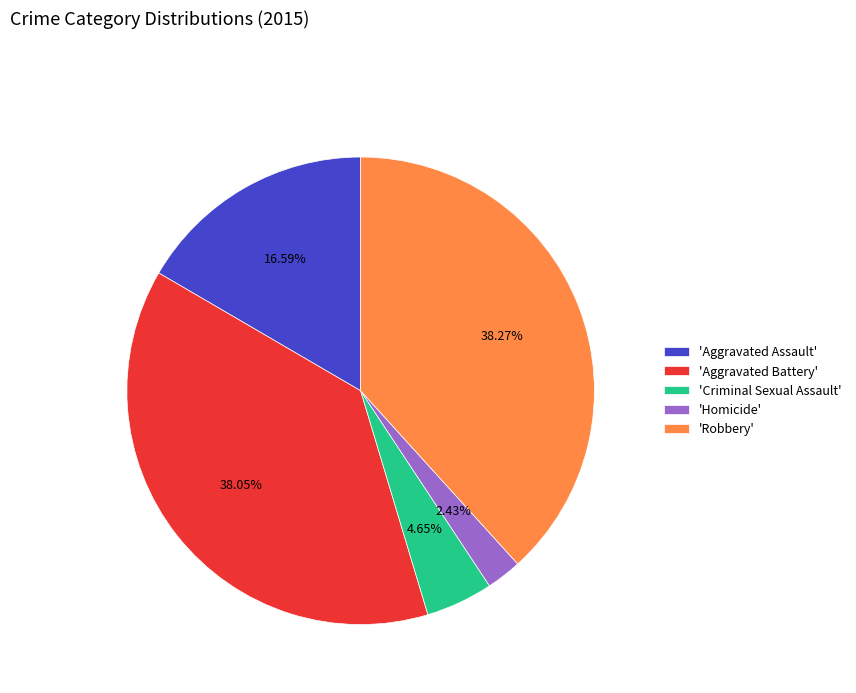

Do 'Aggravated Assault' and 'Robbery' together represent more than half of the pie?

Yes